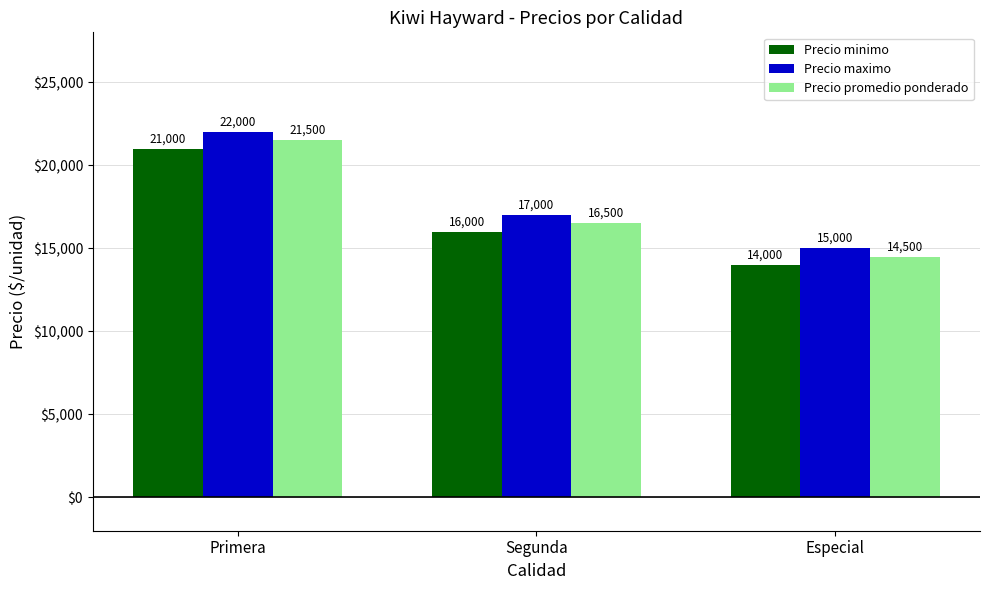

At which label is Precio promedio ponderado closest to 18000?

Segunda